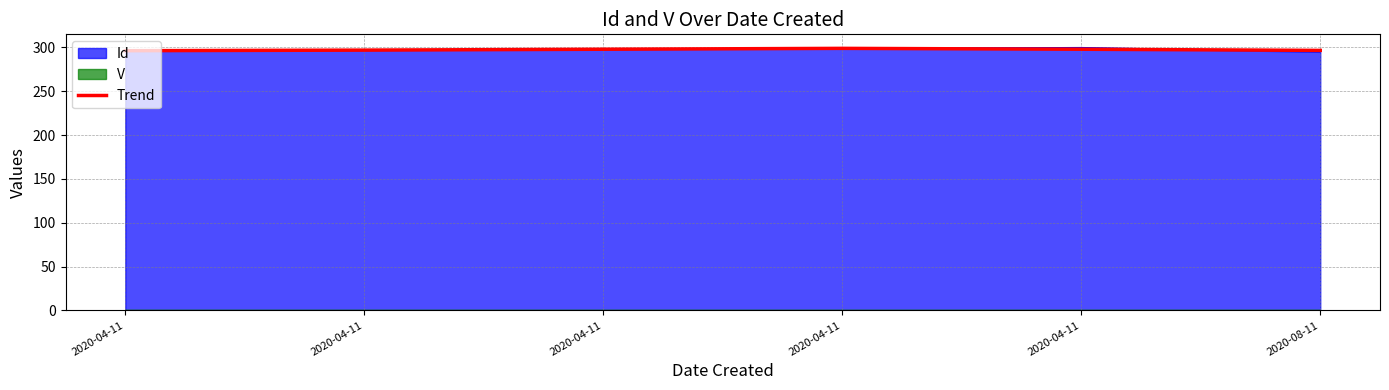

Reading left to right, extract all data points from this chart.

296.3	297.0	298.0	299.0	298.0	296.7